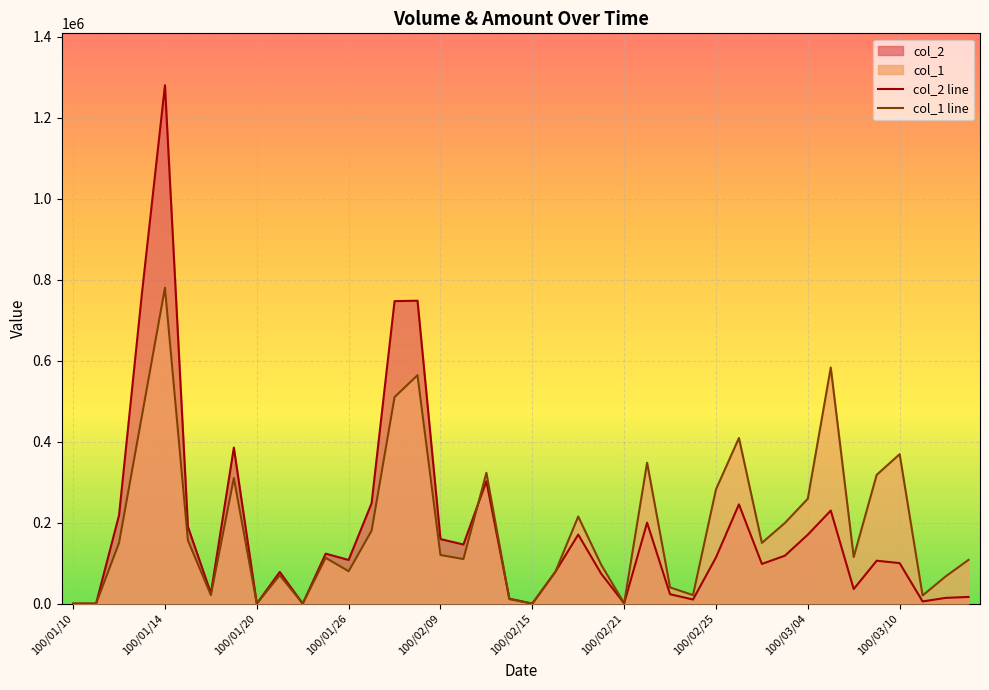

Which series has the largest total across all categories?

col_1